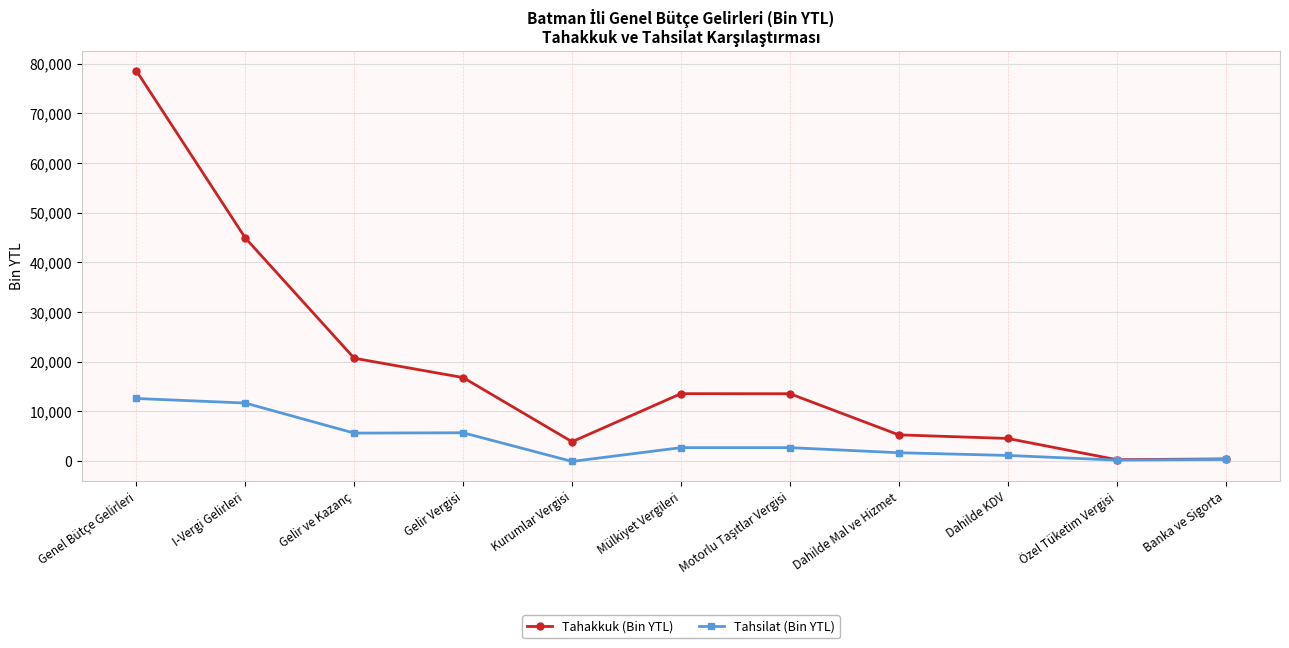

Is the value of Tahsilat (Bin YTL) at Dahilde KDV greater than the value of Tahakkuk (Bin YTL) at I-Vergi Gelirleri?

No